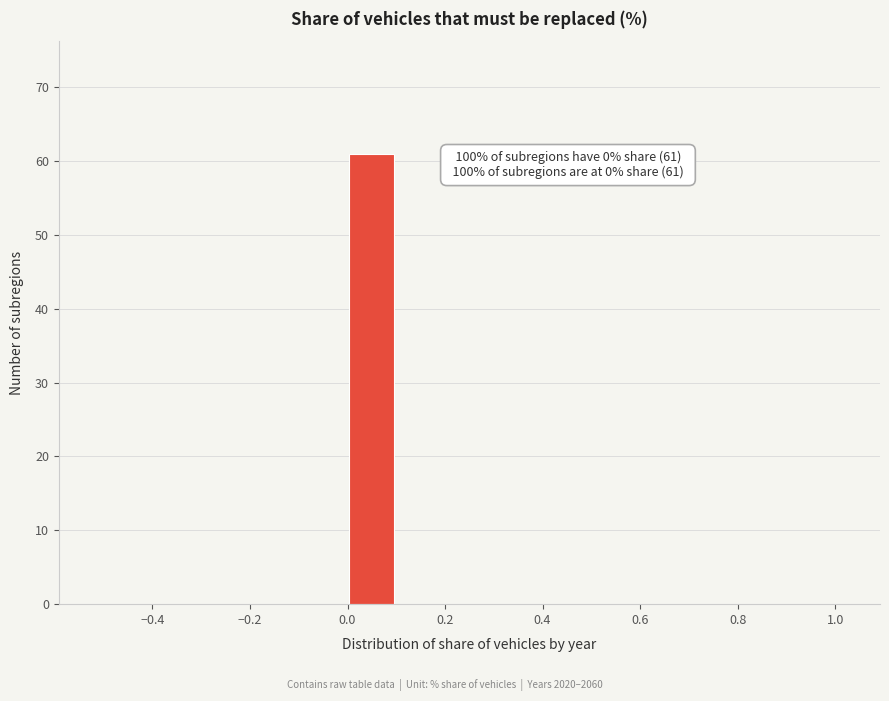

Which range on the x-axis has the tallest bar?

0.0 to 0.1